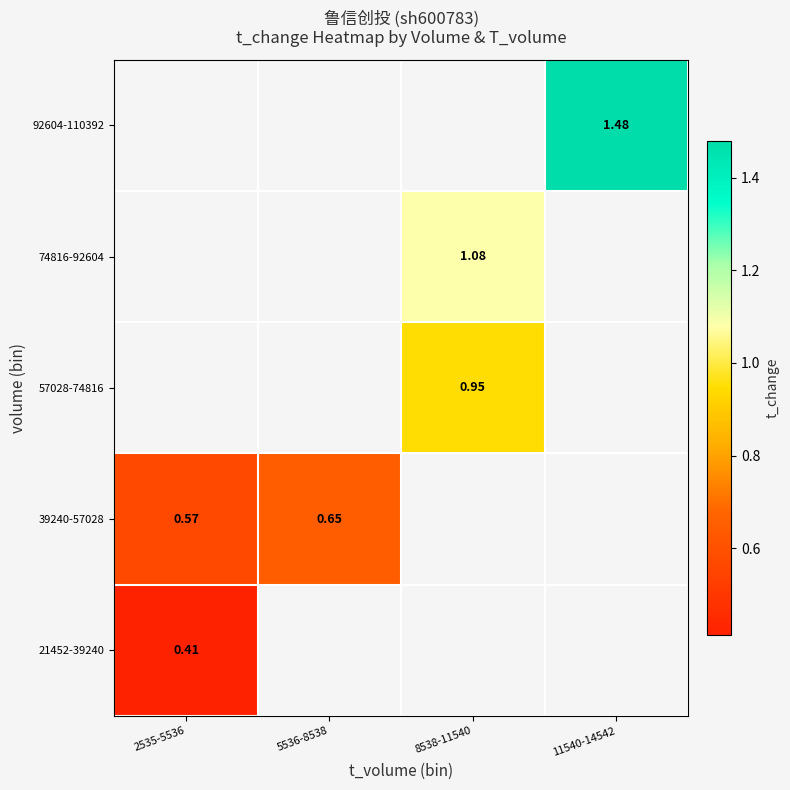

What is the greatest value displayed?

1.5